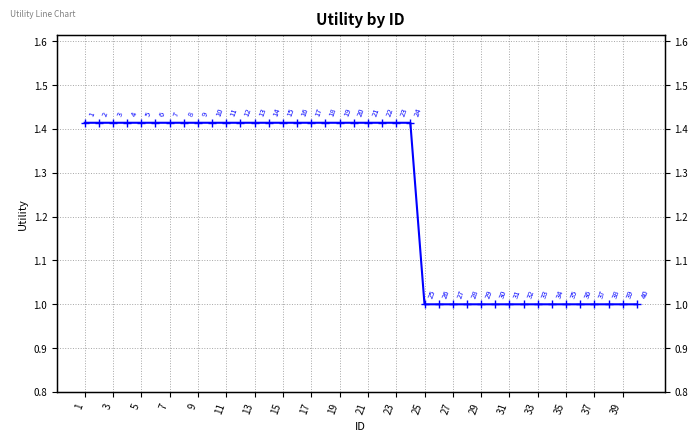

True or false: the data shows 1.0 at 33.

True